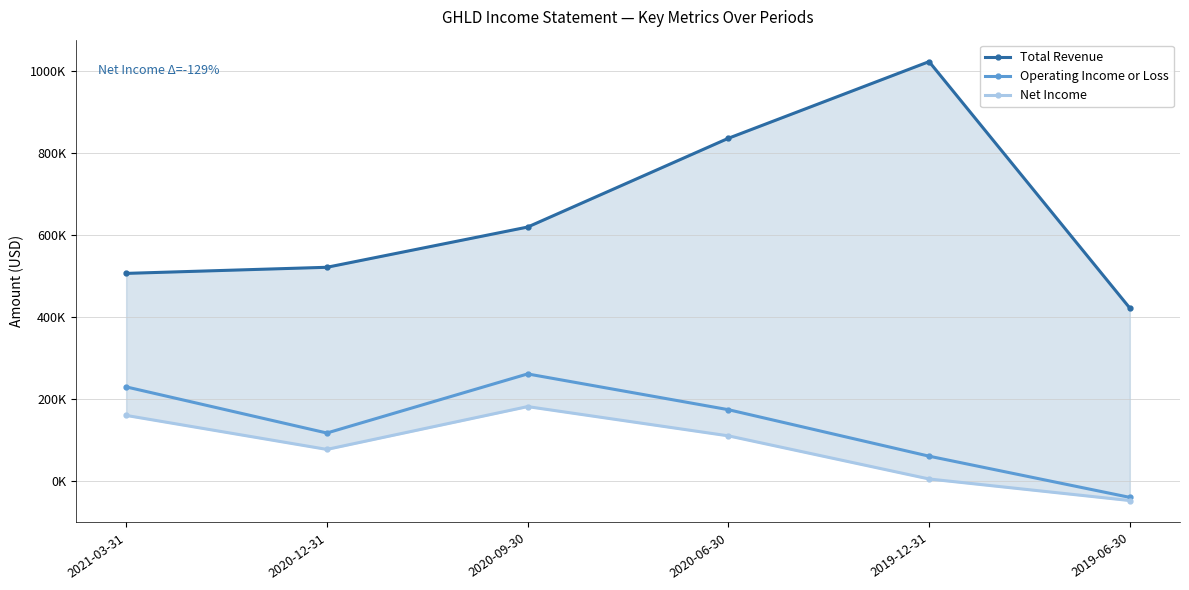

What value does the Total Revenue series have at 2020-12-31, to the nearest 10?

521900